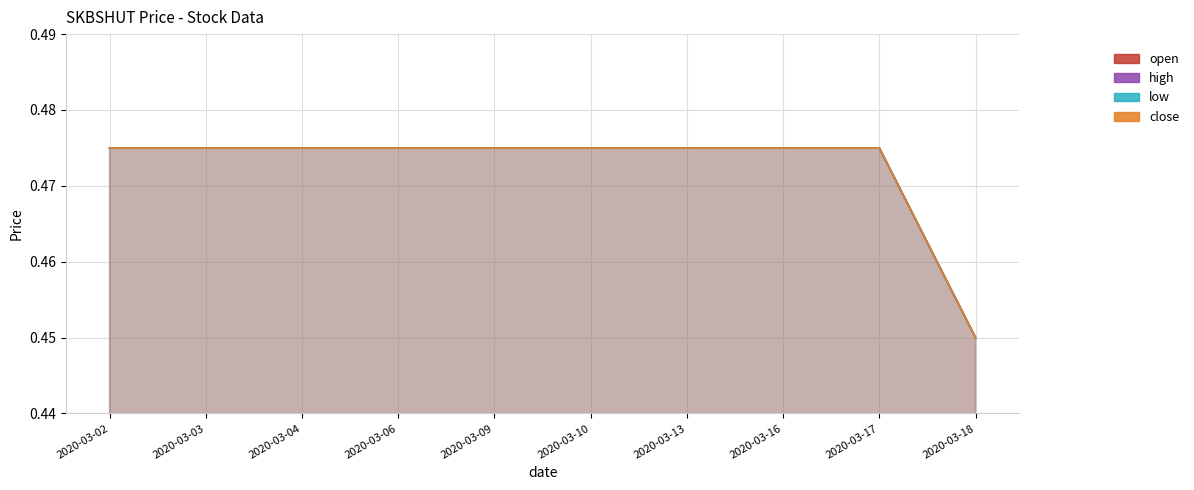

True or false: low and high cross at least once.

False